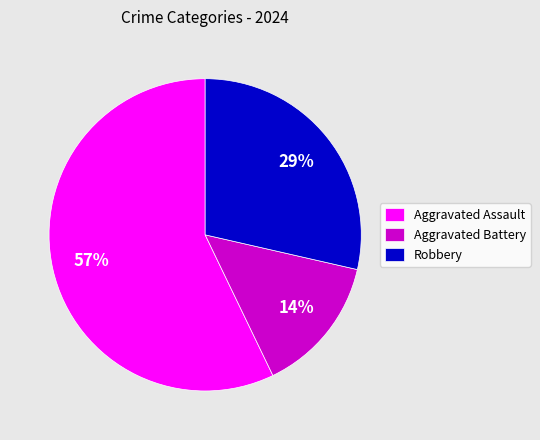

Is the sum of Aggravated Assault and Robbery greater than half?

Yes